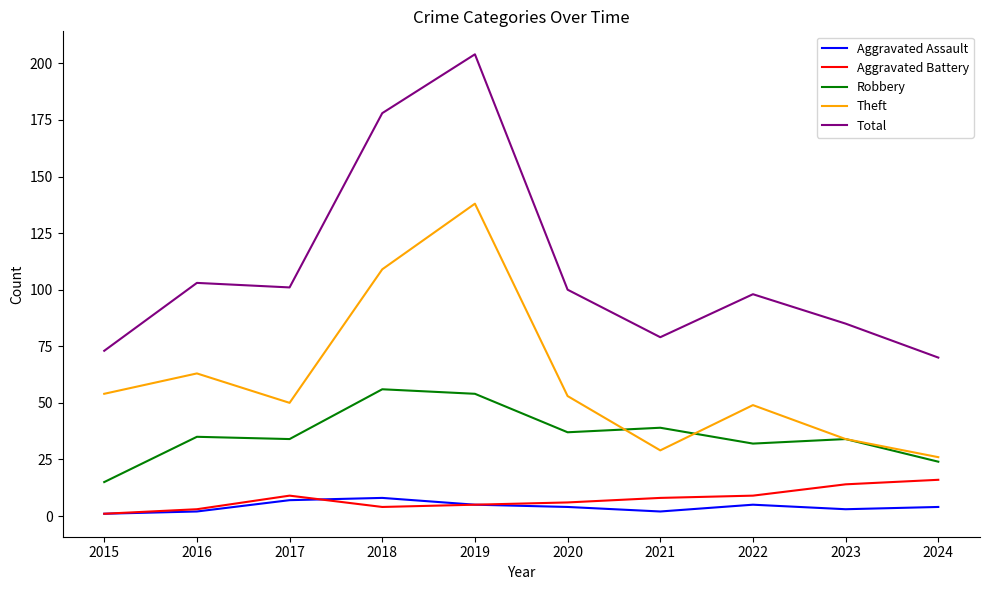

In Aggravated Assault, how many points are higher than both neighbors (excluding endpoints)?

2